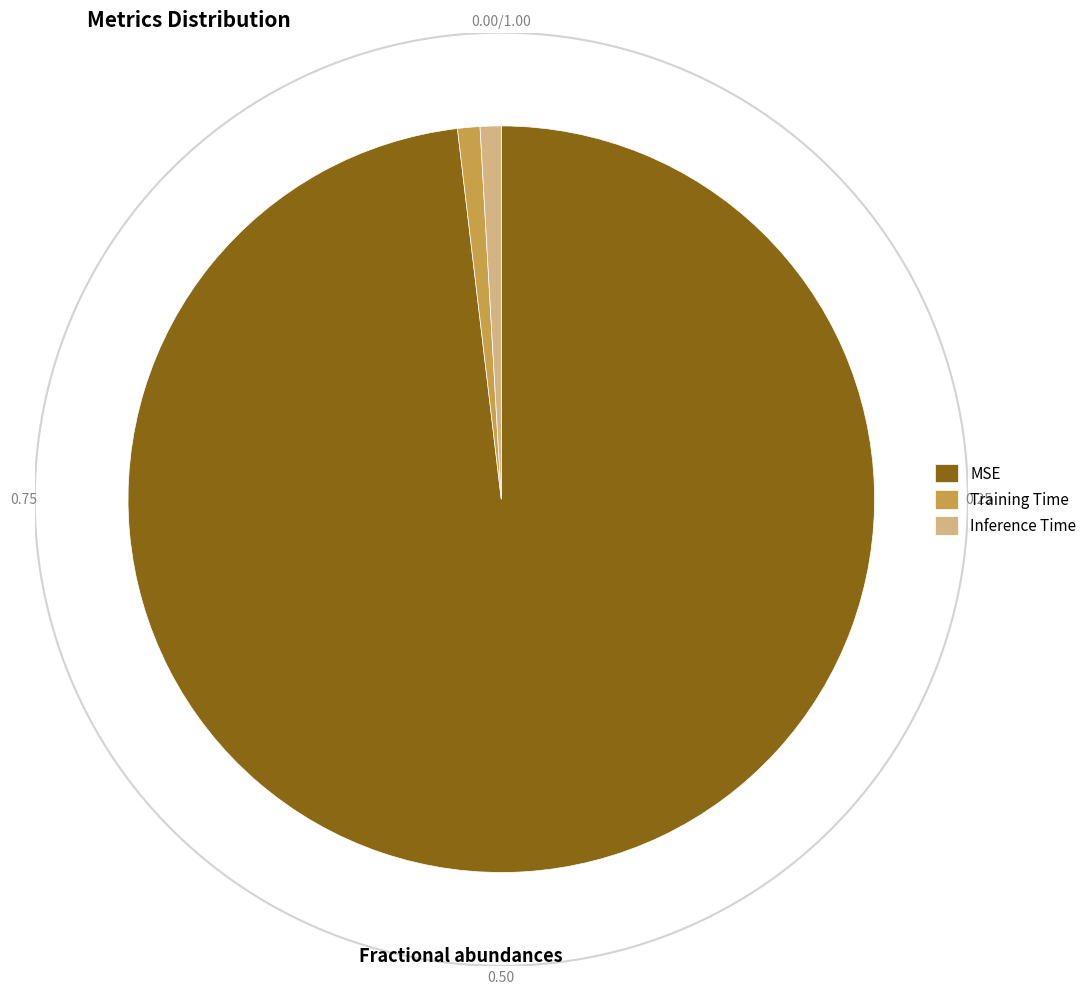

How many segments does this pie chart have?

3